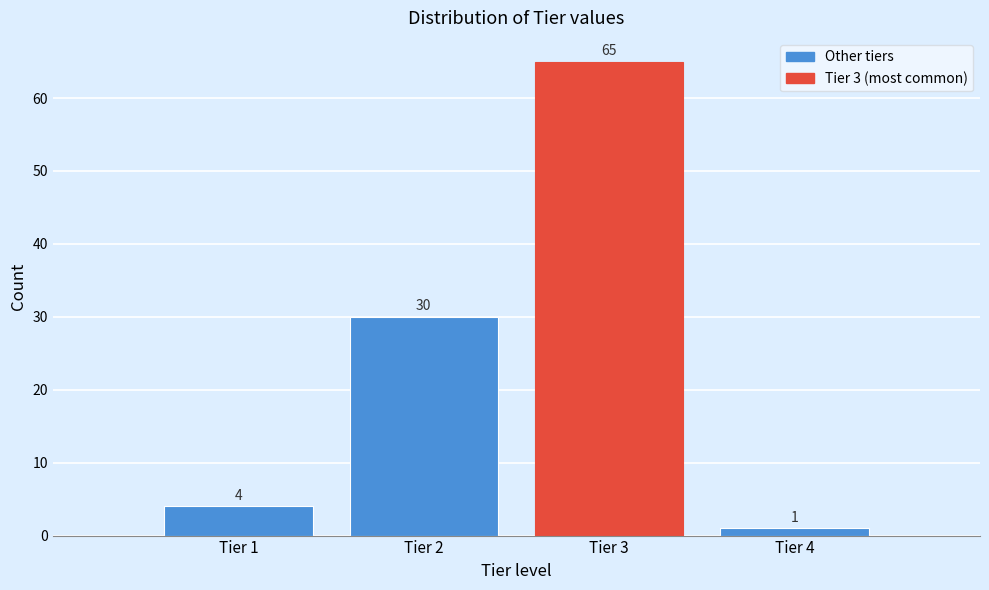

Which range on the x-axis has the tallest bar?

2.5 to 3.5